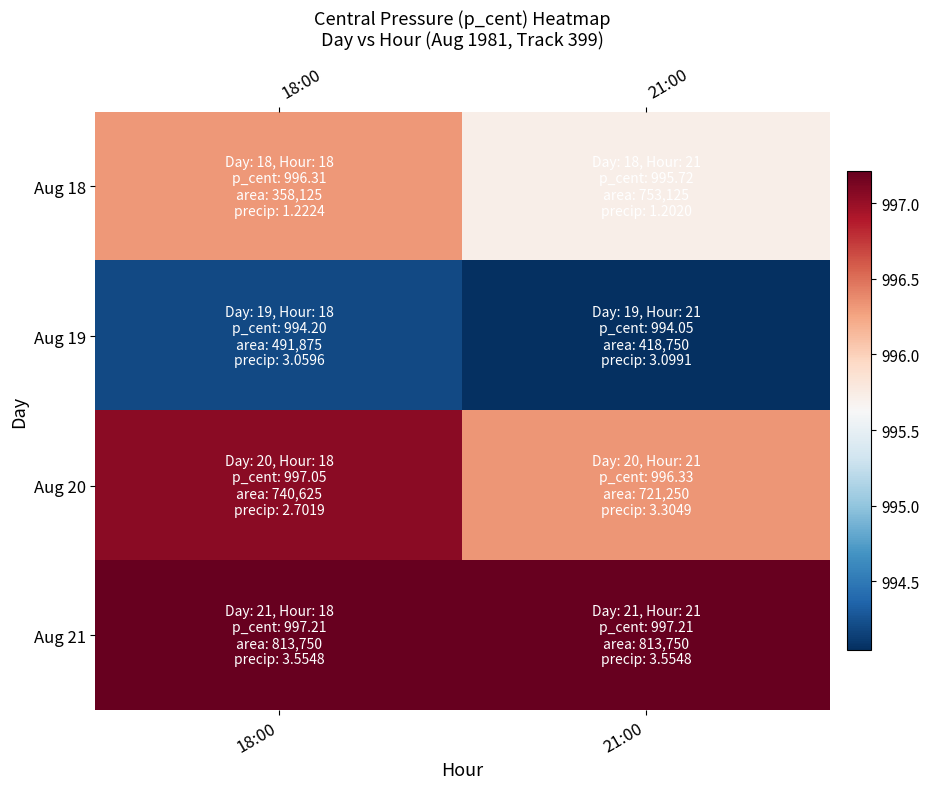

At which label is Aug 18 closest to 996?

21:00